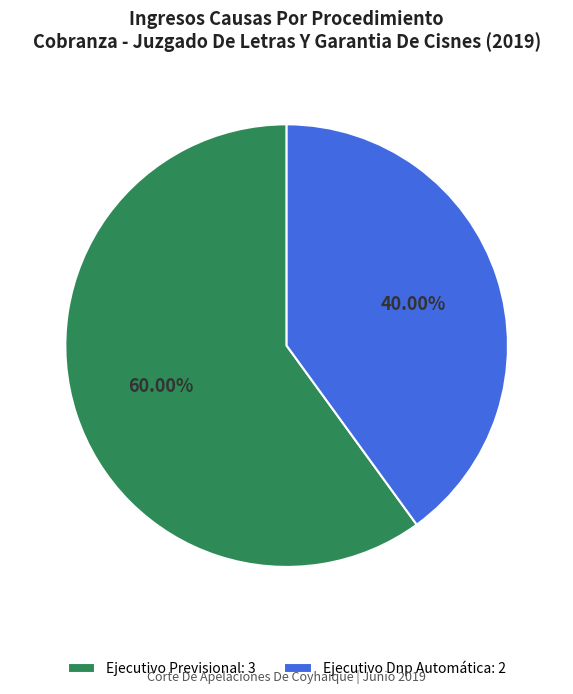

To the nearest percent, what portion does Ejecutivo Dnp Automática represent?

40%